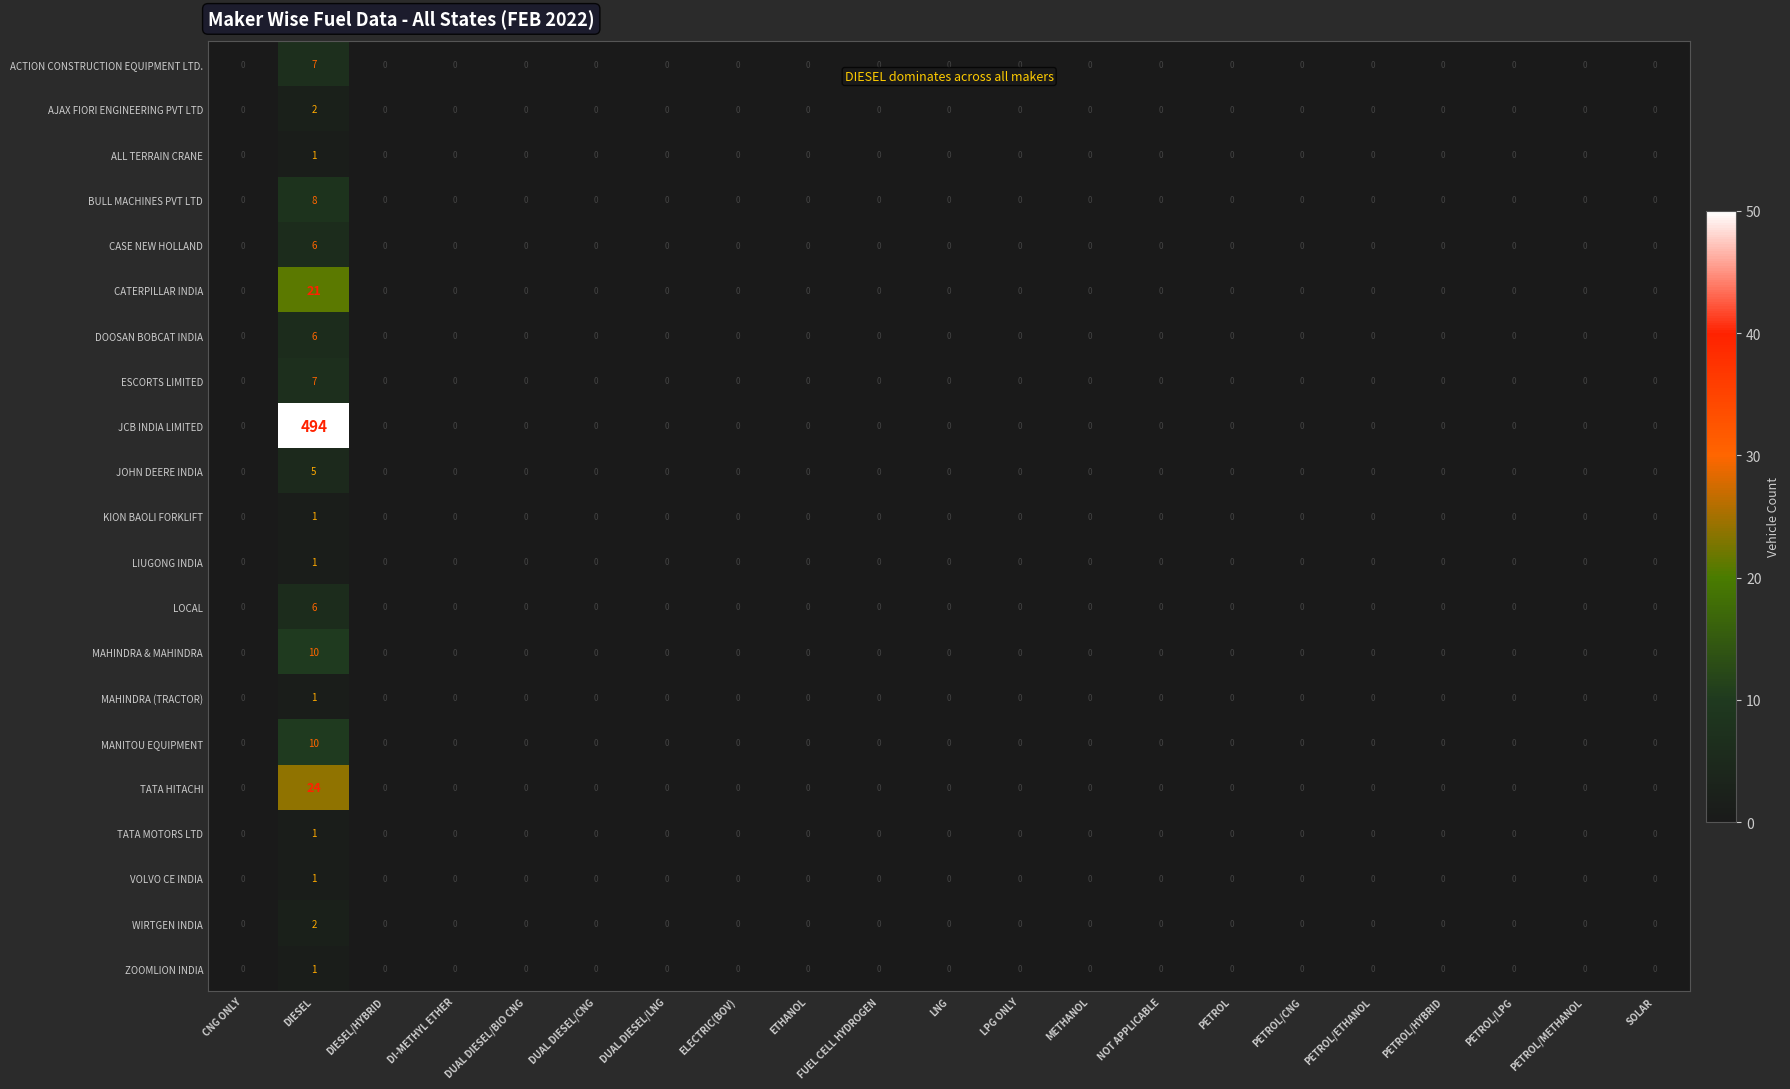

What is the greatest value displayed?

494